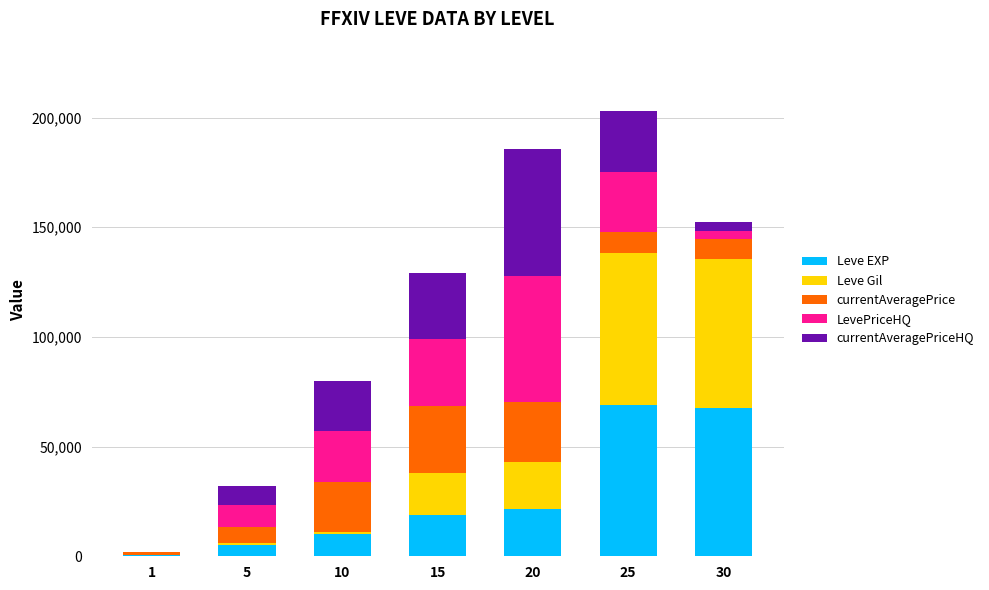

What is the highest value of the Leve EXP series?

69150